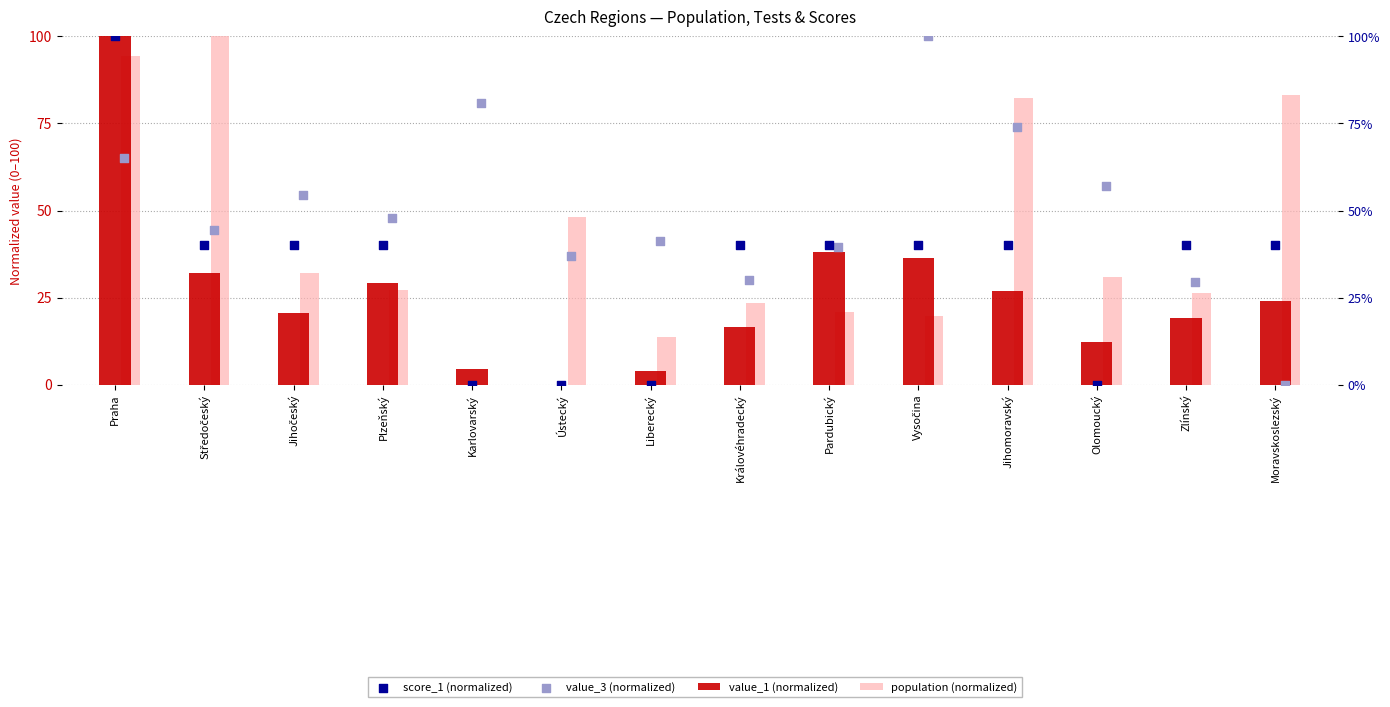

Which series has the widest spread of Y values?

value_3 (normalized)